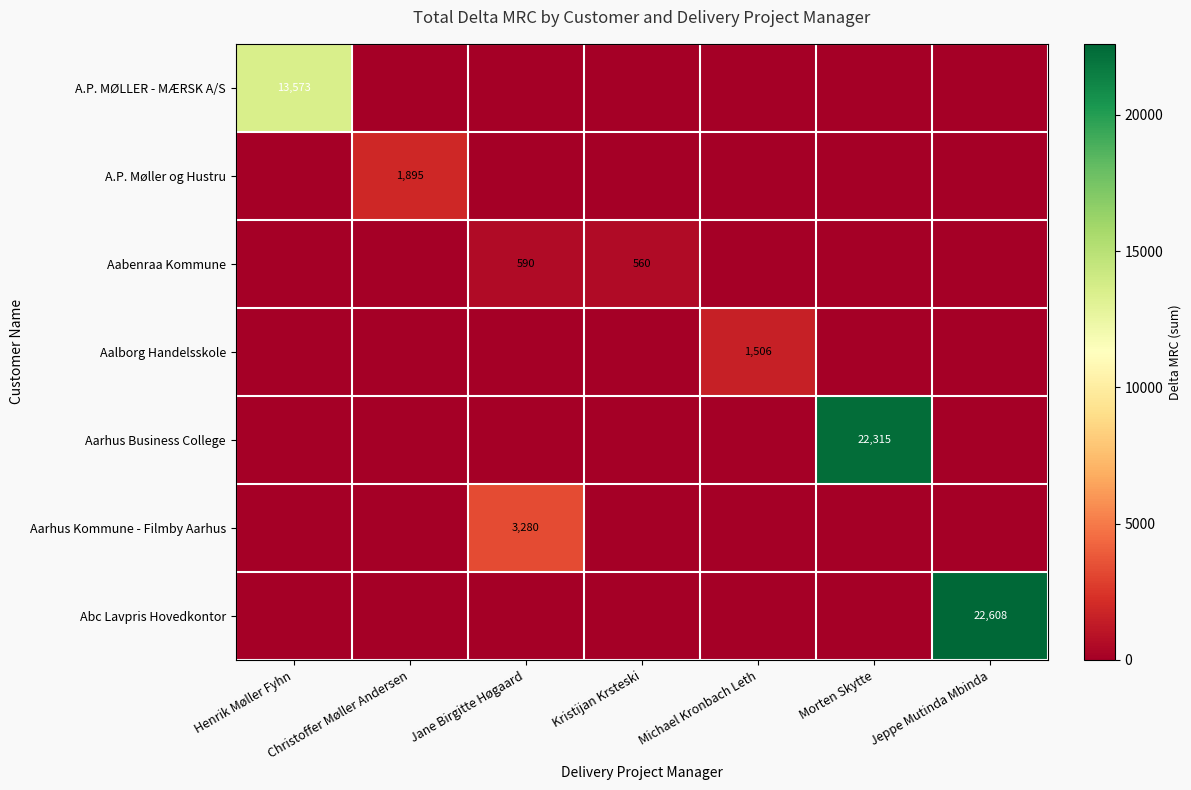

Which has a higher value, Jane Birgitte Høgaard or Christoffer Møller Andersen?

Jane Birgitte Høgaard